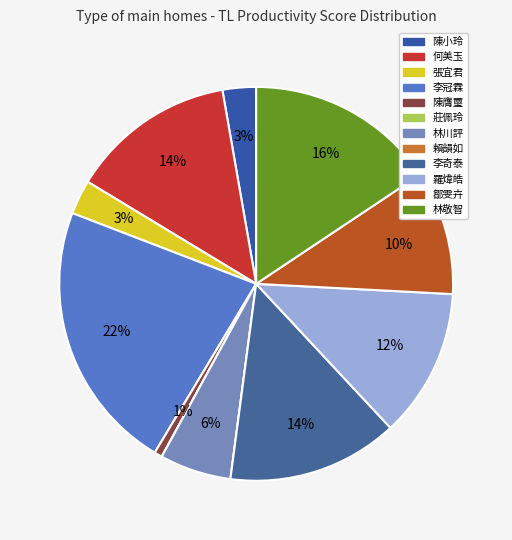

Which has a higher value, 林川評 or 鄒雯卉?

鄒雯卉